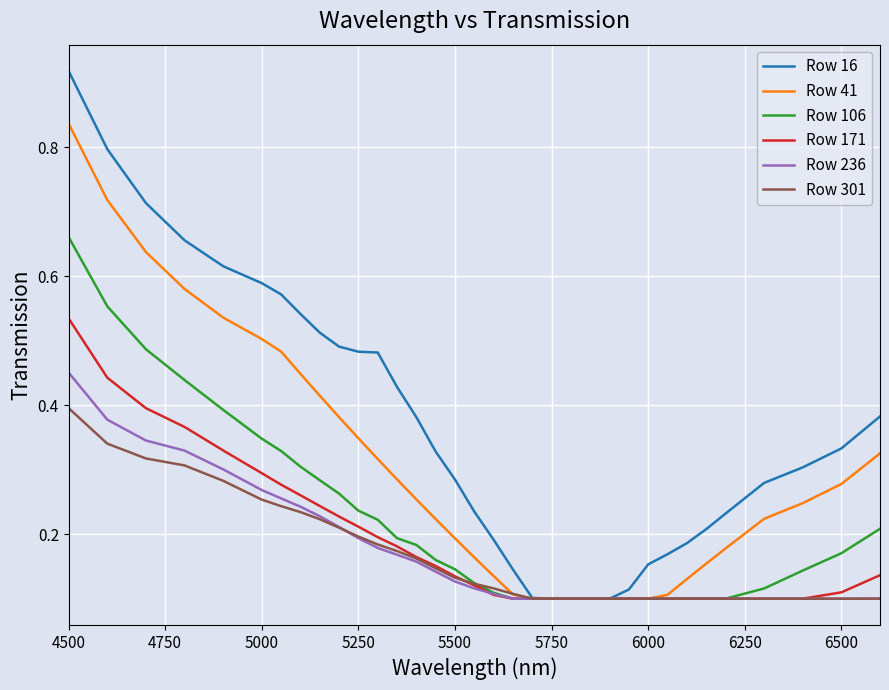

Which series has the widest spread of values?

Row 16